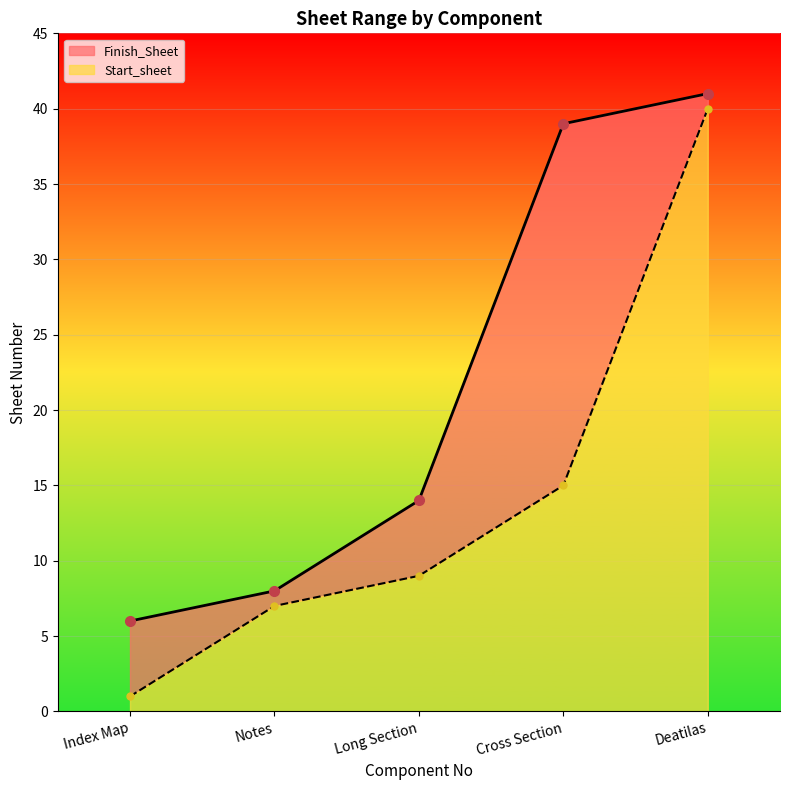

What position from the right is Deatilas?

1